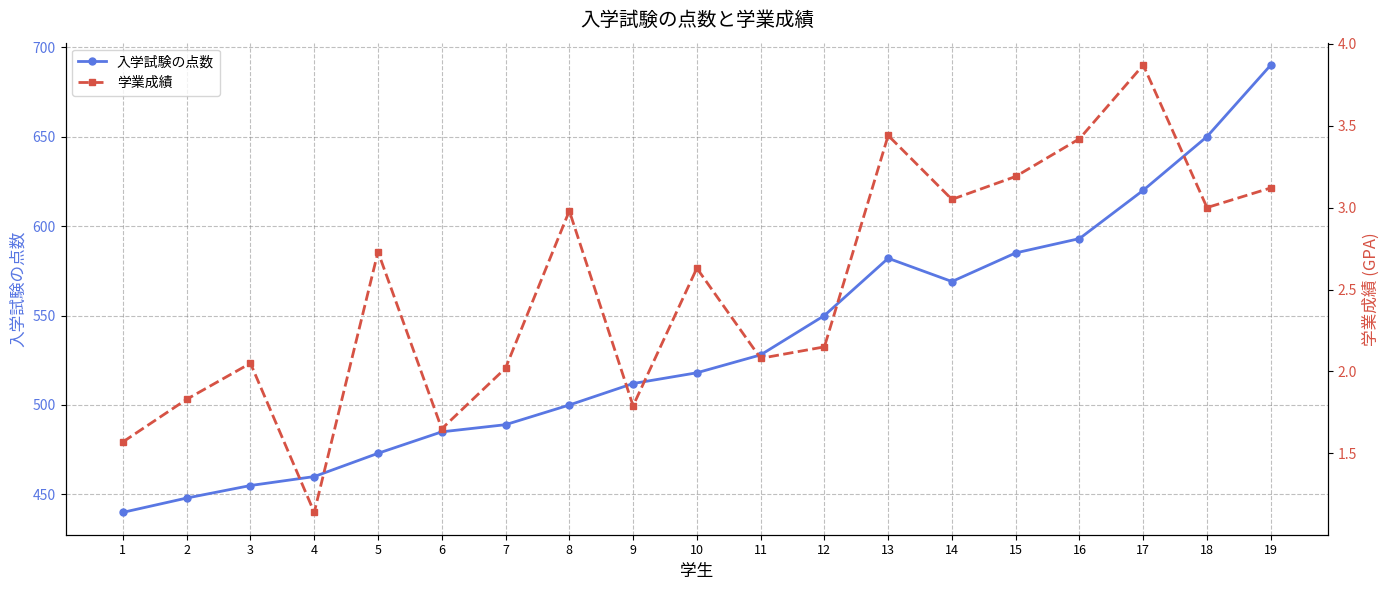

Does the chart have visible grid lines?

Yes